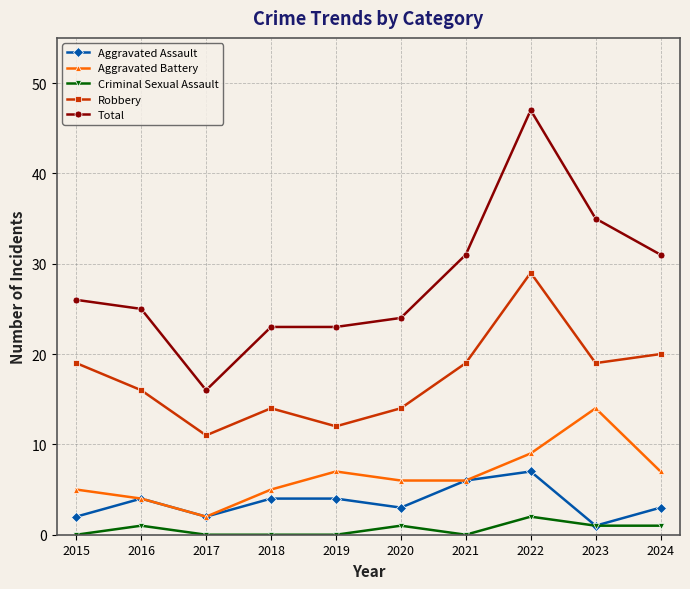

In Robbery, how many points are lower than both neighbors (excluding endpoints)?

3